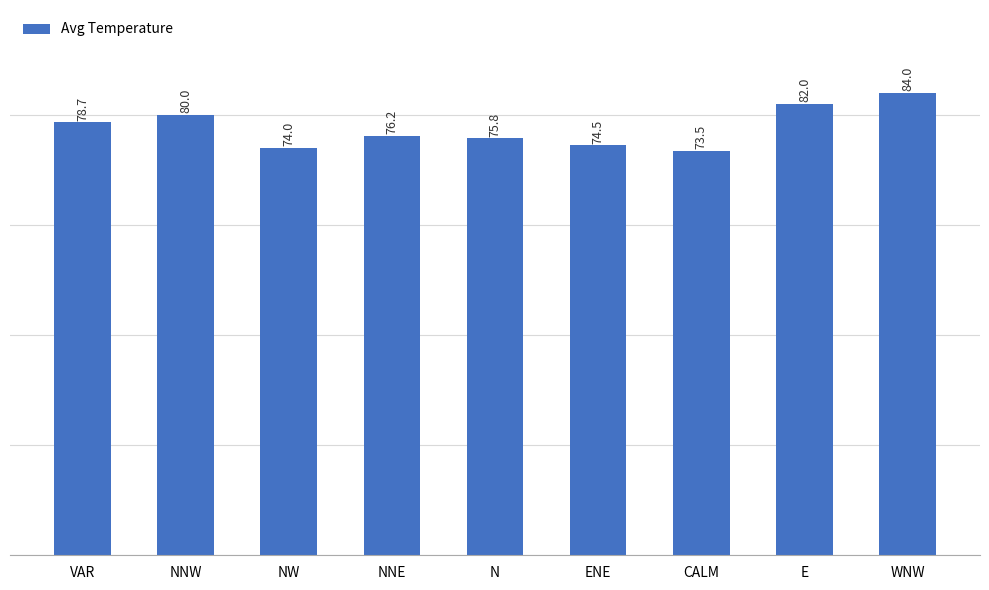

What is the smallest value displayed?

73.5